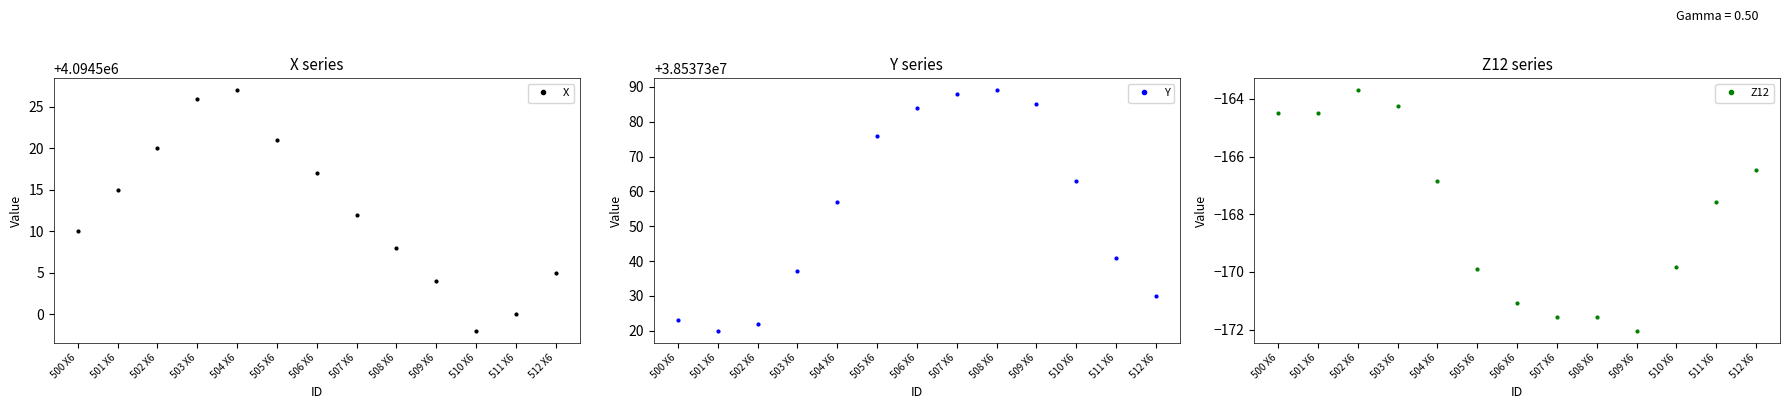

True or false: Y and X intersect in this chart.

False